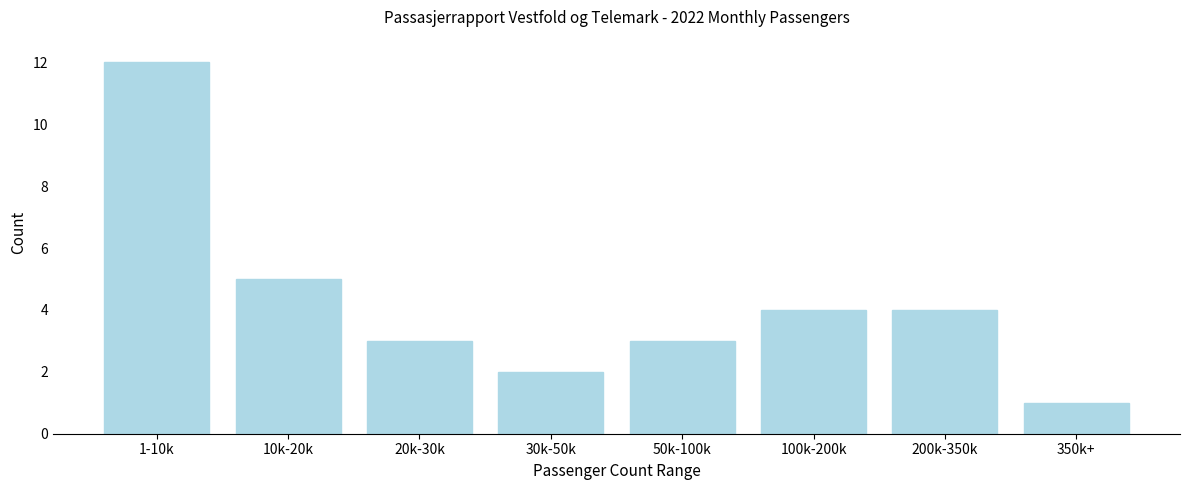

Reading left to right, list all the values displayed in this chart.

1-10k=12	10k-20k=5	20k-30k=3	30k-50k=2	50k-100k=3	100k-200k=4	200k-350k=4	350k+=1